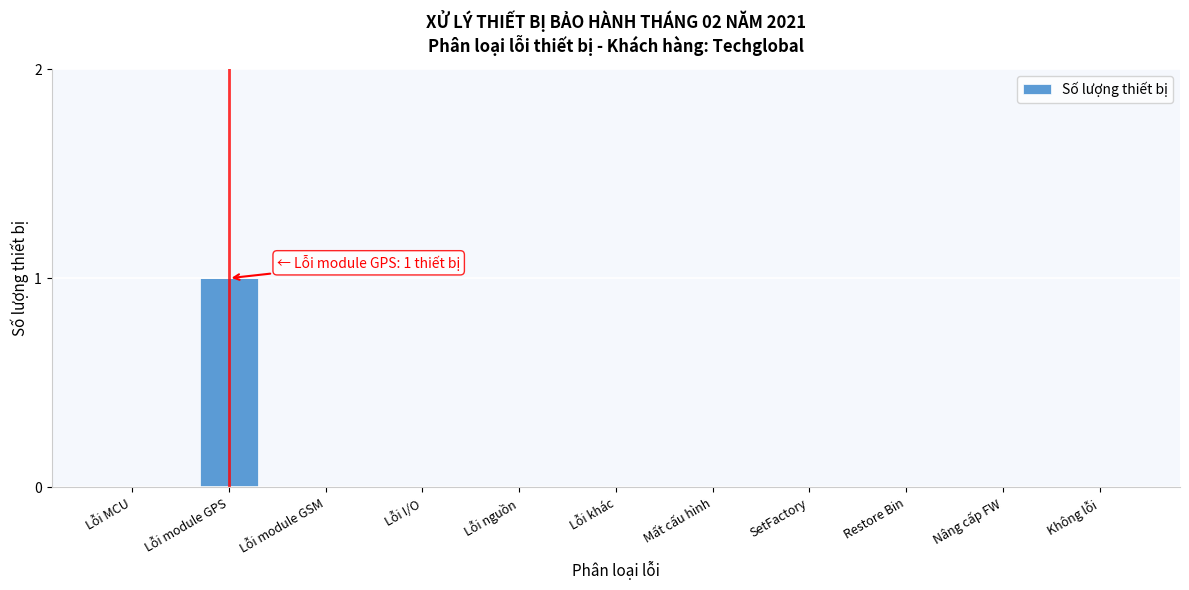

Reading right to left, extract all data points from this chart.

Không lỗi=0	Nâng cấp FW=0	Restore Bin=0	SetFactory=0	Mất cấu hình=0	Lỗi khác=0	Lỗi nguồn=0	Lỗi I/O=0	Lỗi module GSM=0	Lỗi module GPS=1	Lỗi MCU=0